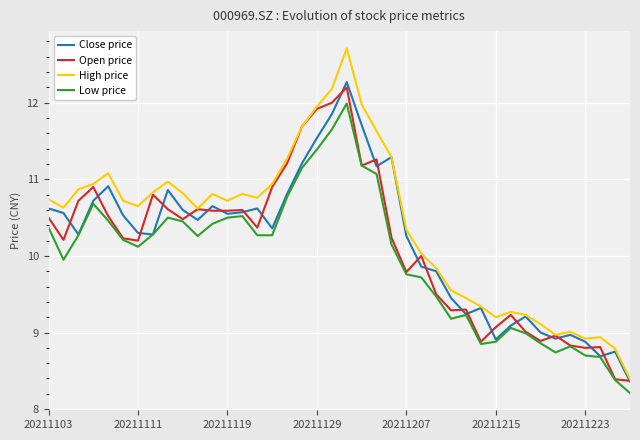

What is the maximum value shown in the chart?

12.7